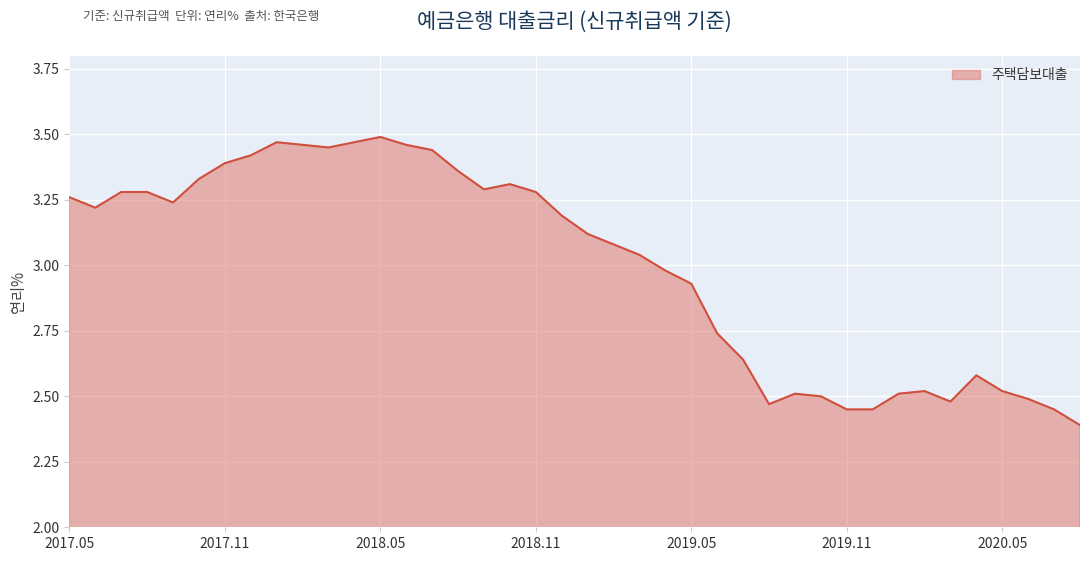

What is the difference between the maximum and minimum values?

1.1